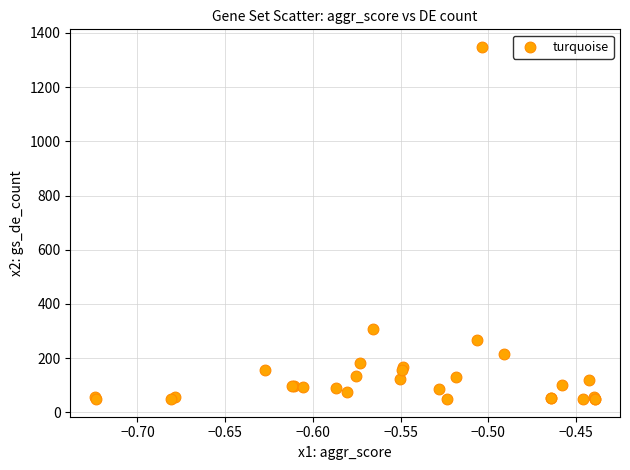

What Y value in the scatter plot is closest to 698?

308